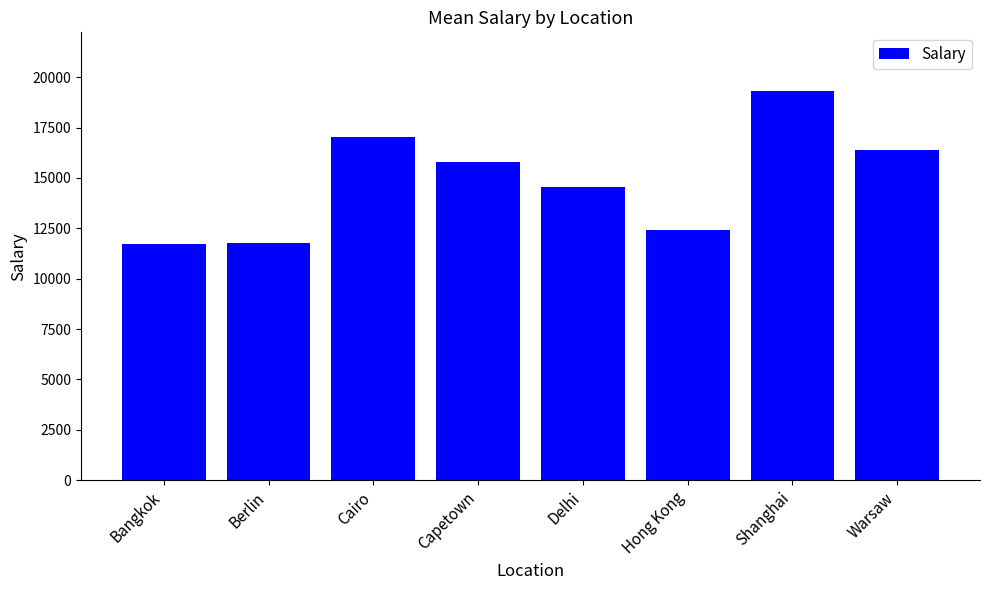

At which label is the value closest to 15521?

Capetown